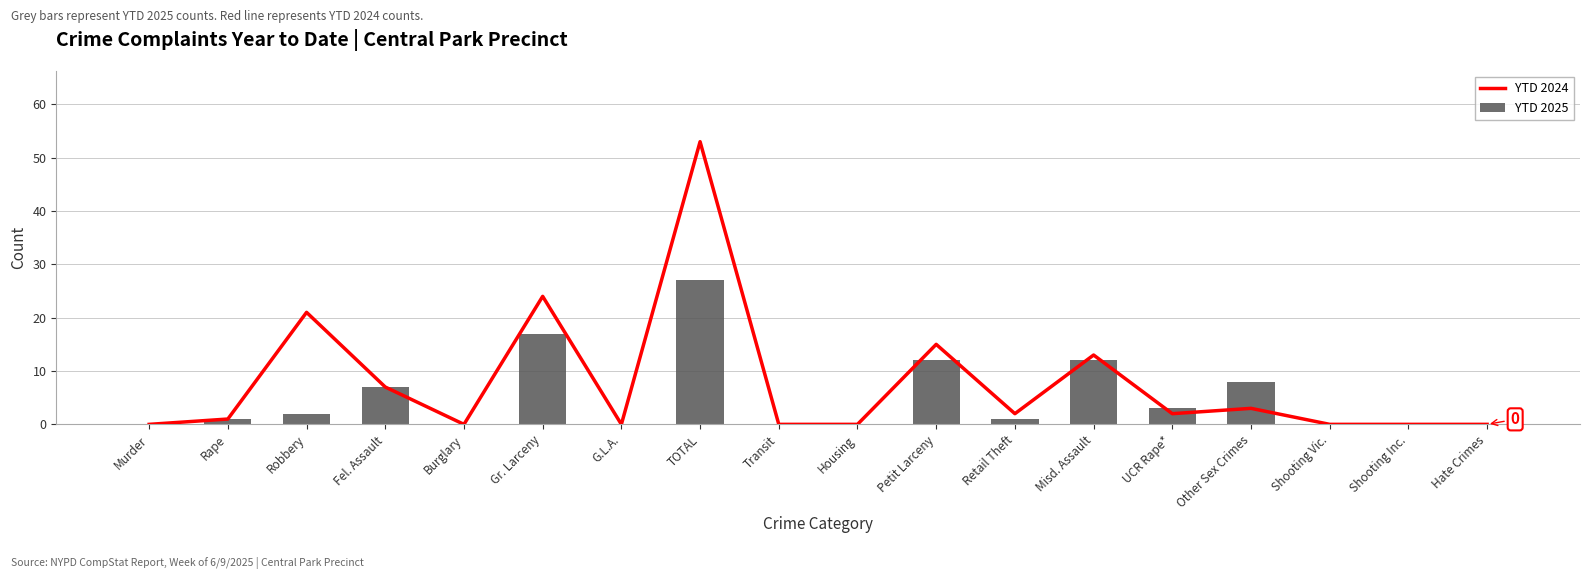

At which category does the chart reach its minimum across all series?

Murder